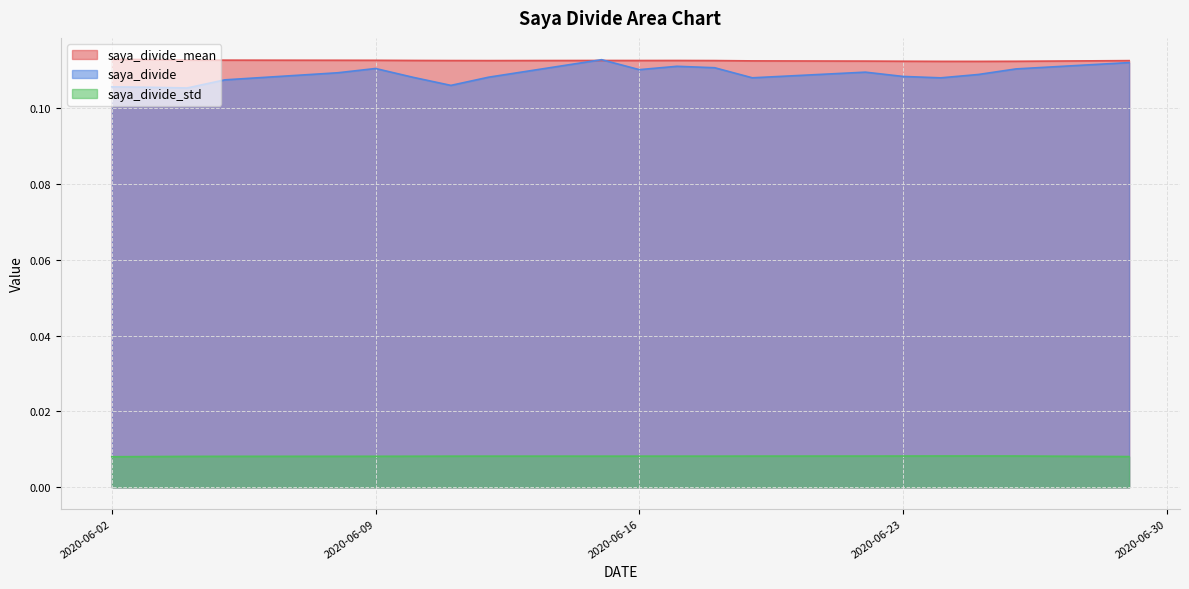

What are all the series names shown in the legend?

saya_divide_mean, saya_divide, saya_divide_std